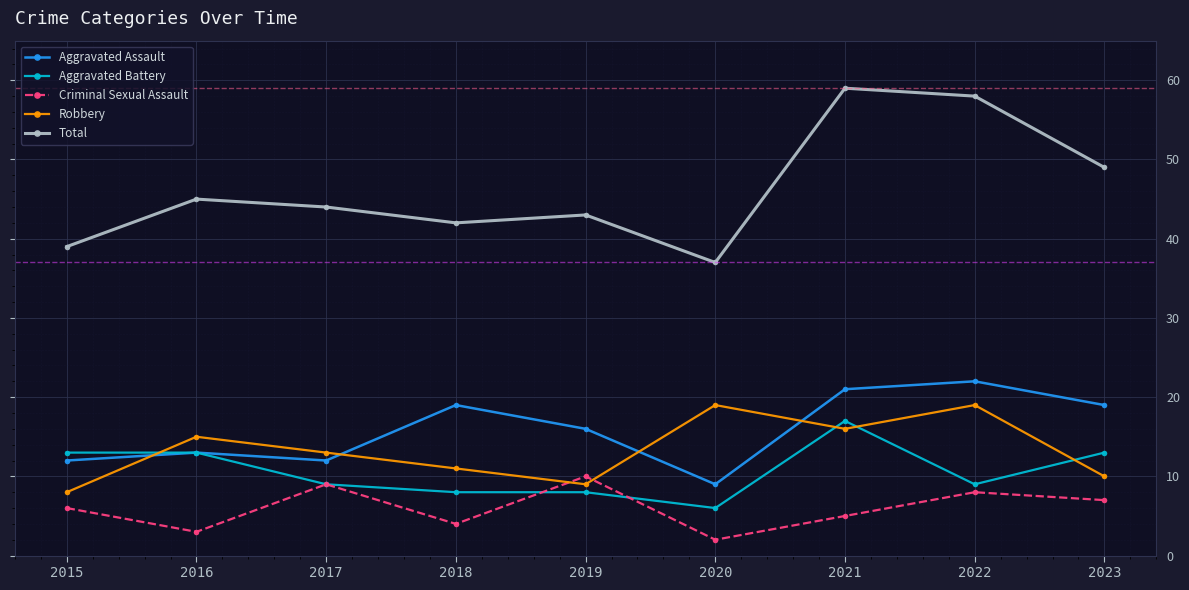

Is it true that Robbery equals 34 at 2020?

False